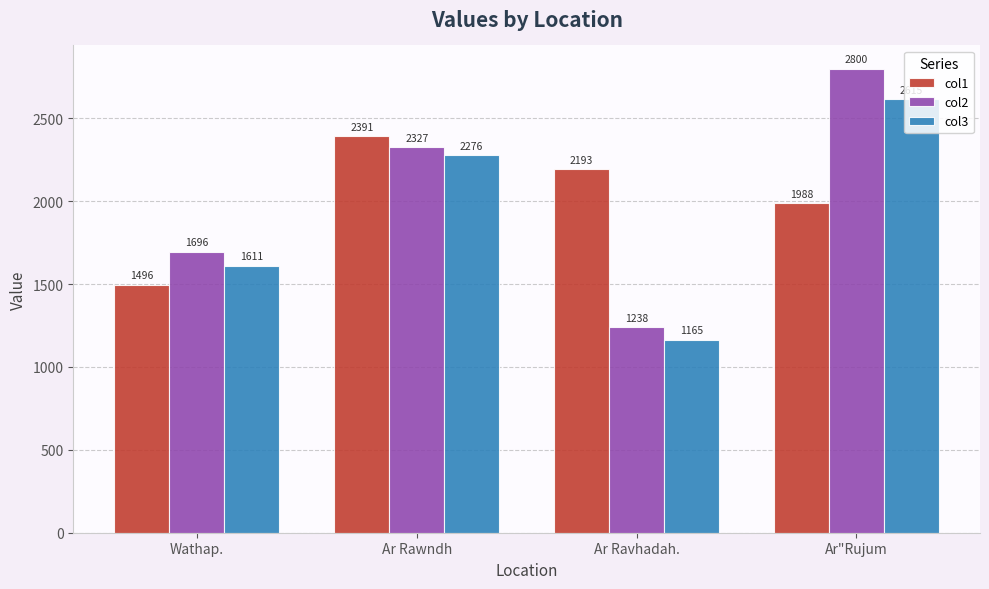

Count the number of categories in the chart.

4